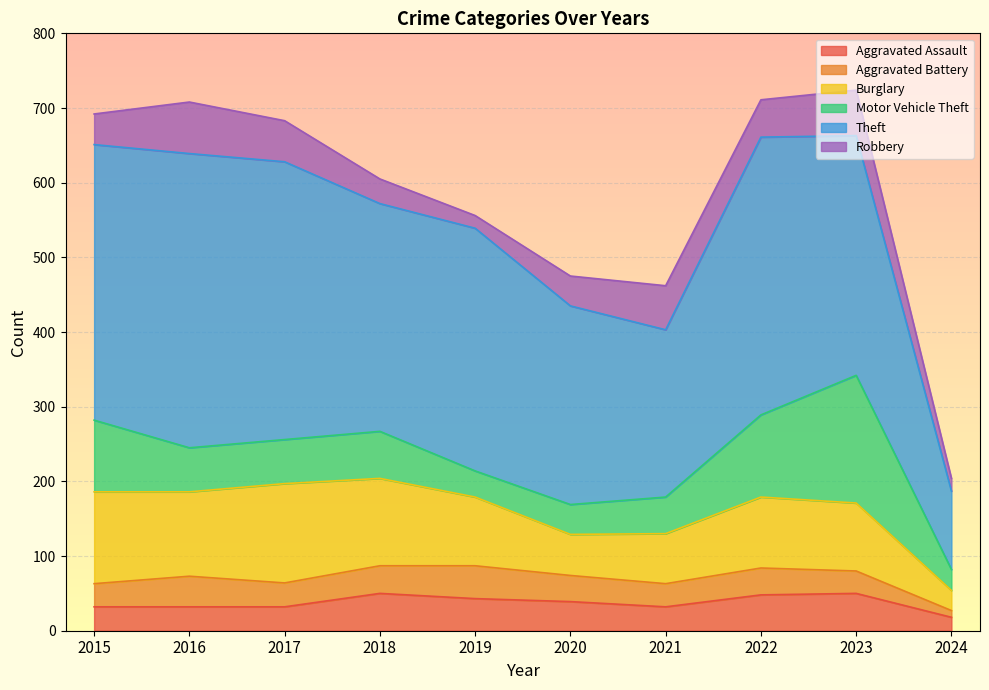

The value of Aggravated Assault at 2020 is 39. True or false?

True